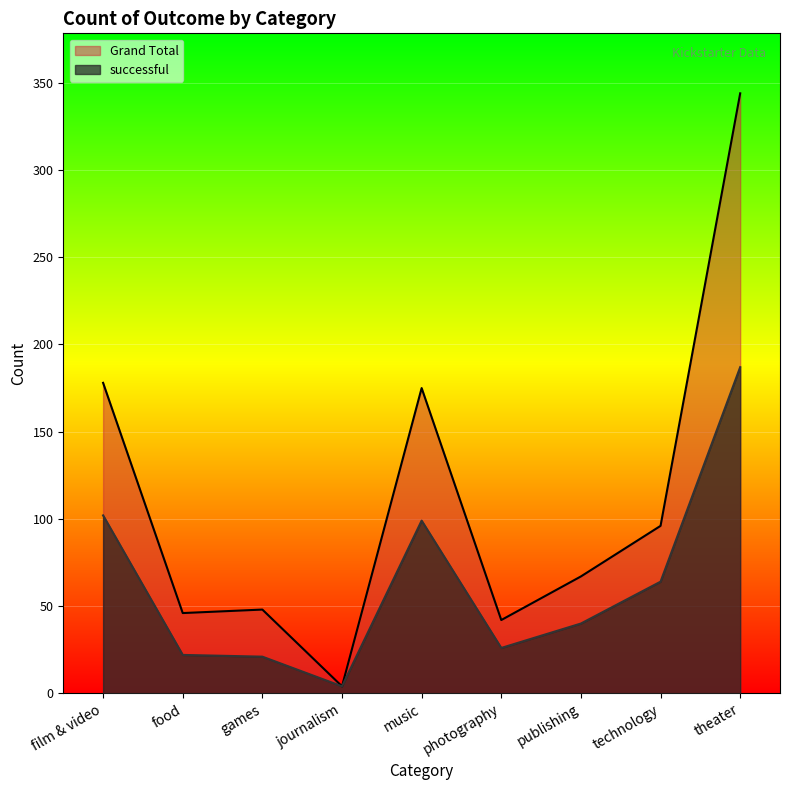

What is the total value across all series at theater?

531